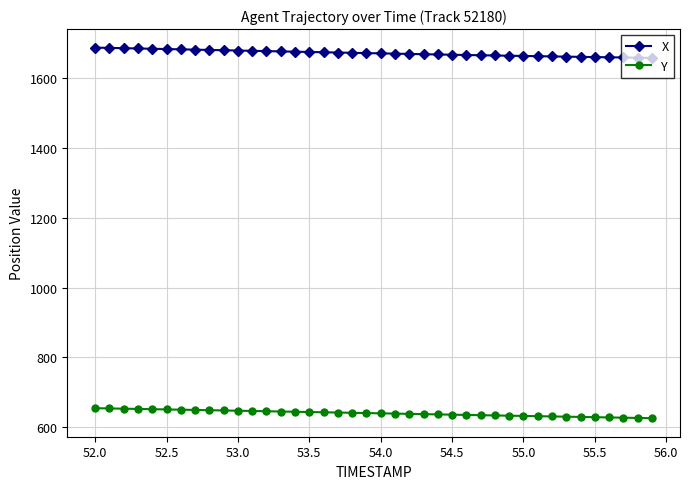

Rank the series by their average value, from lowest to highest.

Y, X